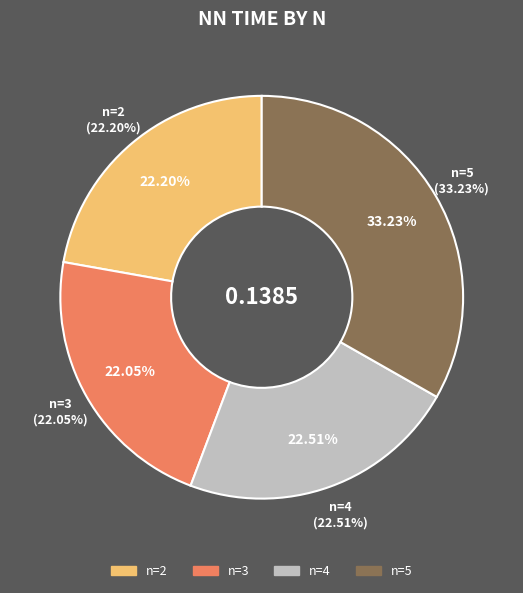

To the nearest percent, what is the difference between the 2 and 5 slice percentages?

11%